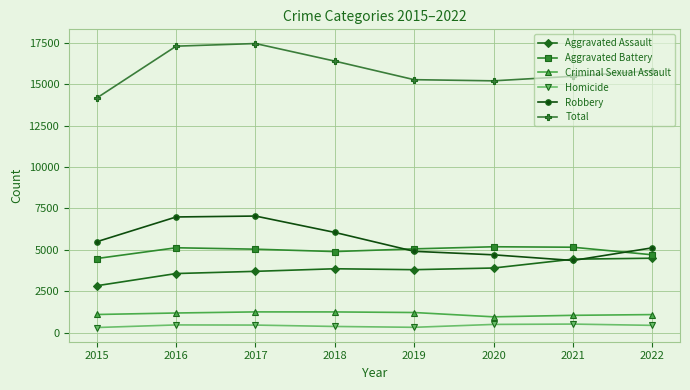

What is the value of the Total point at the 2nd from the left?

17303